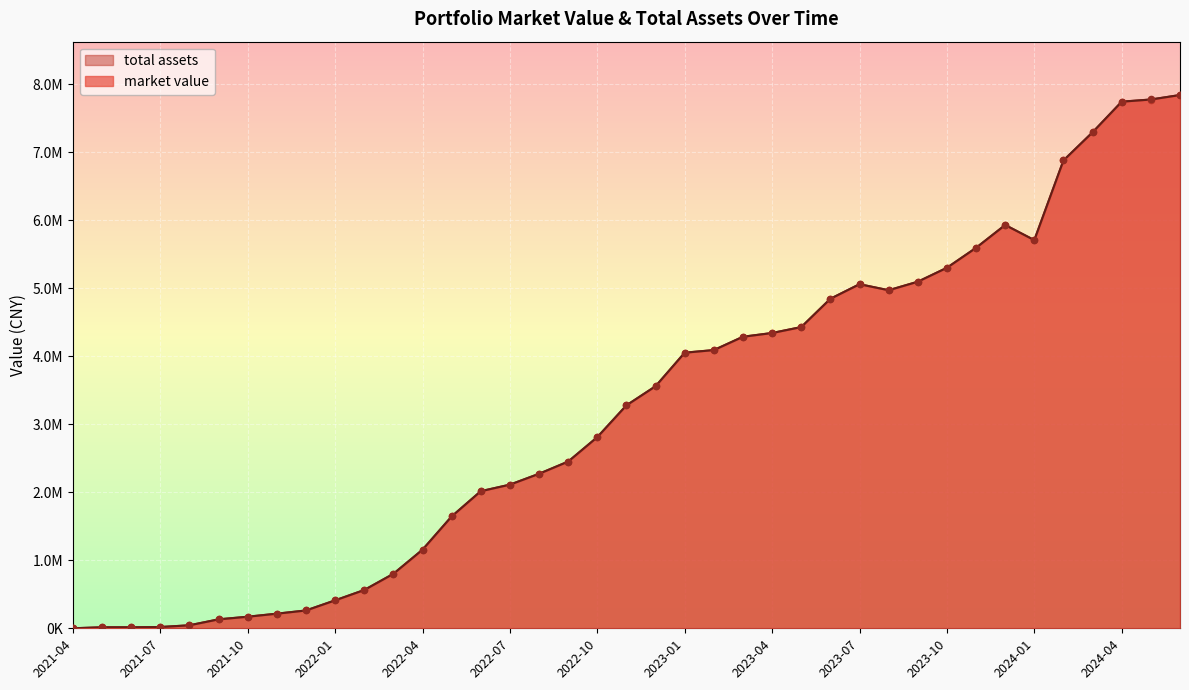

What is the total value across all series at 2022-09?

4904023.2